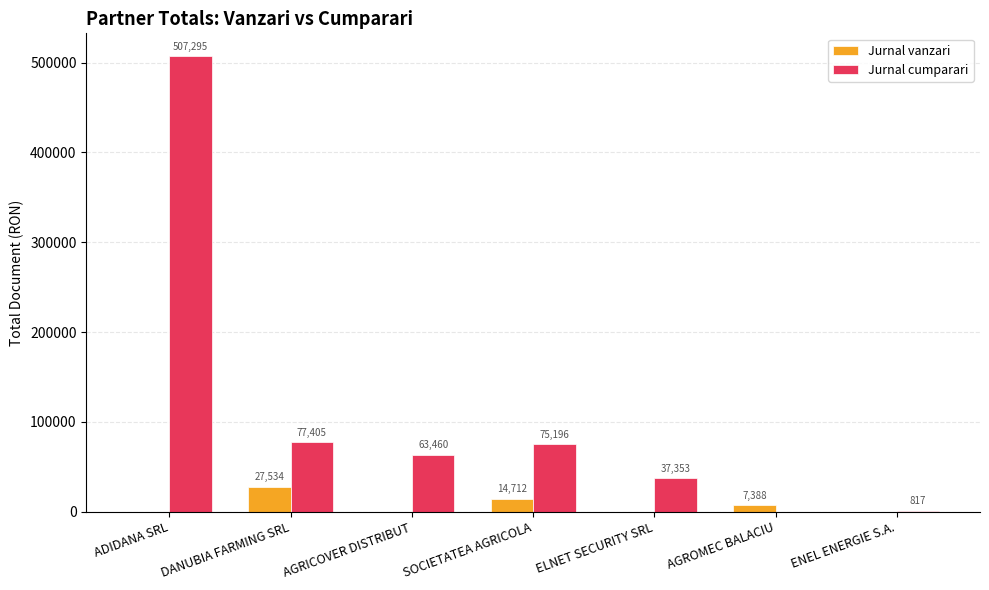

Which series changed the most between AGRICOVER DISTRIBUT and SOCIETATEA AGRICOLA?

Jurnal vanzari